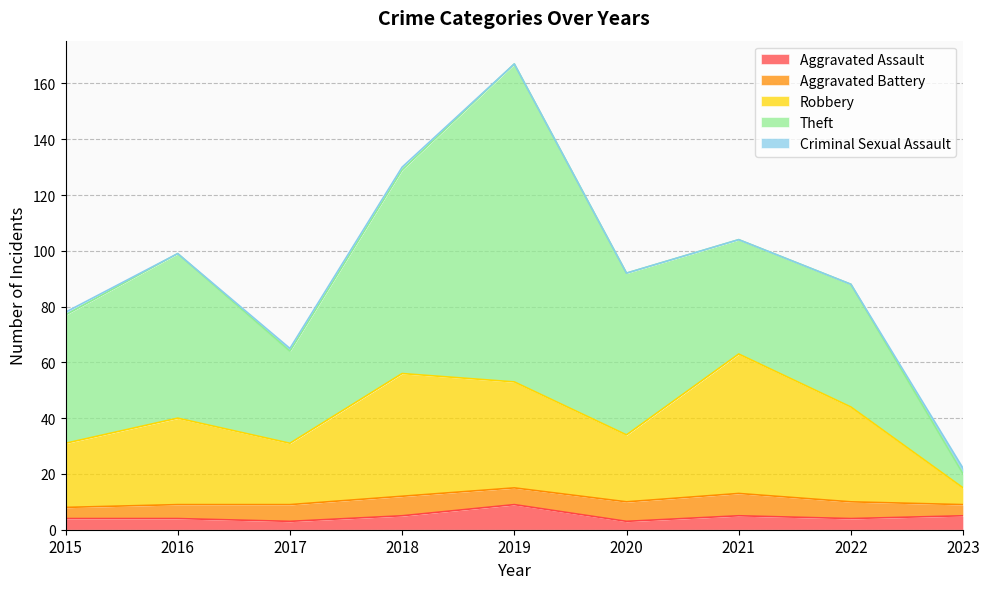

Reading right to left, extract all data points from this chart.

Aggravated Assault: 5	4	5	3	9	5	3	4	4
Aggravated Battery: 4	6	8	7	6	7	6	5	4
Robbery: 6	34	50	24	38	44	22	31	23
Theft: 5	44	41	58	114	73	33	59	46
Criminal Sexual Assault: 2	0	0	0	0	1	1	0	1